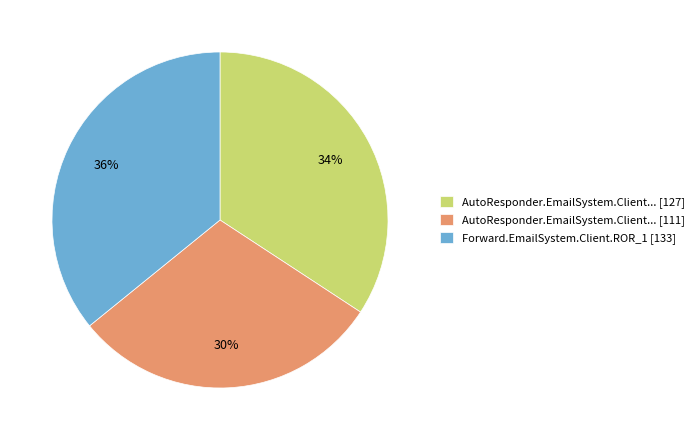

To the nearest percent, what percentage of the pie is Forward.EmailSystem.Client.ROR_1 [133]?

36%